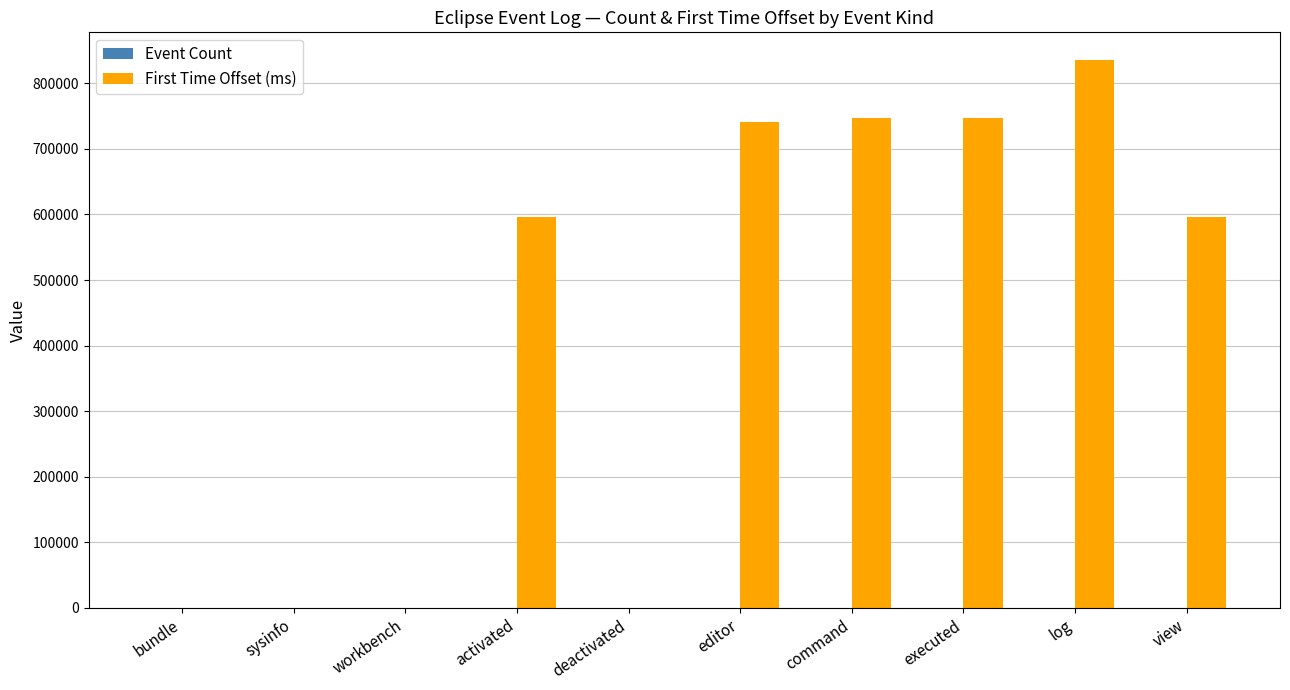

At which category does the chart reach its peak across all series?

log